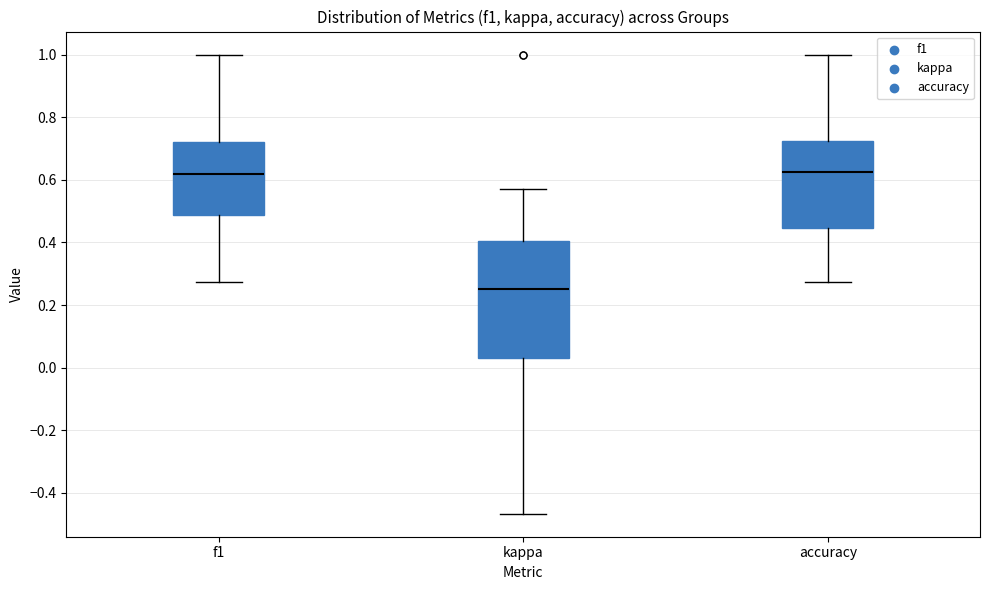

Where does the median line of the box for f1 sit on the y-axis? The values are not printed on the chart, so give them approximately, as read against the axis.

0.62